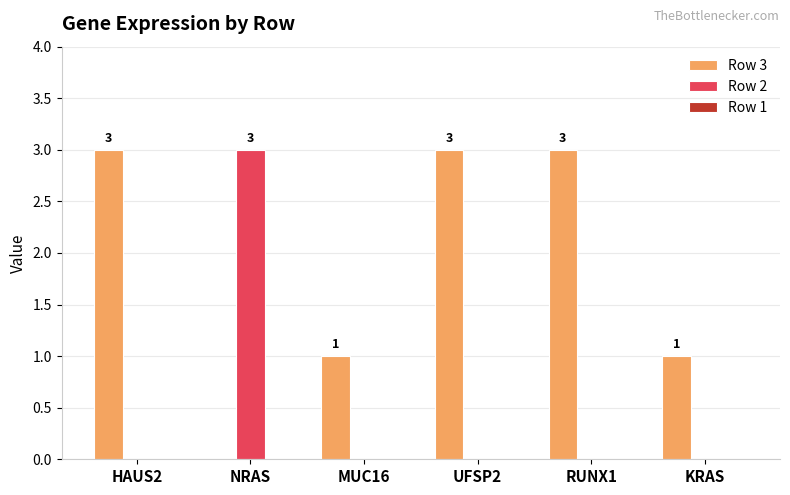

Count the Row 3 values in the range 1 to 3.

5